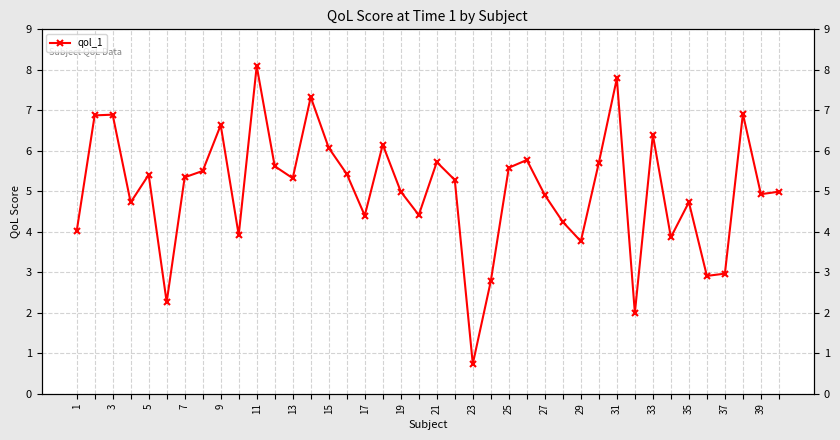

Does the chart display data point markers on the line(s)?

Yes